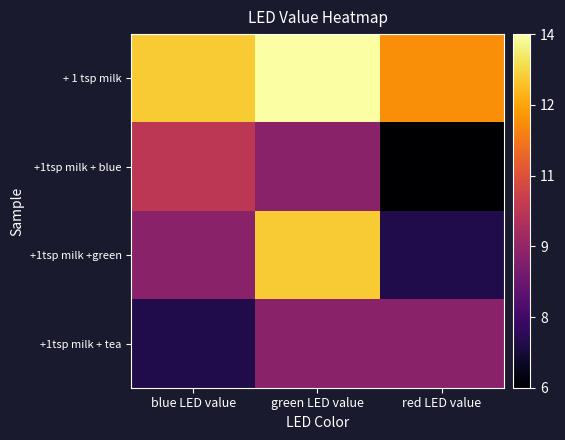

Which series has the largest total across all categories?

+ 1 tsp milk